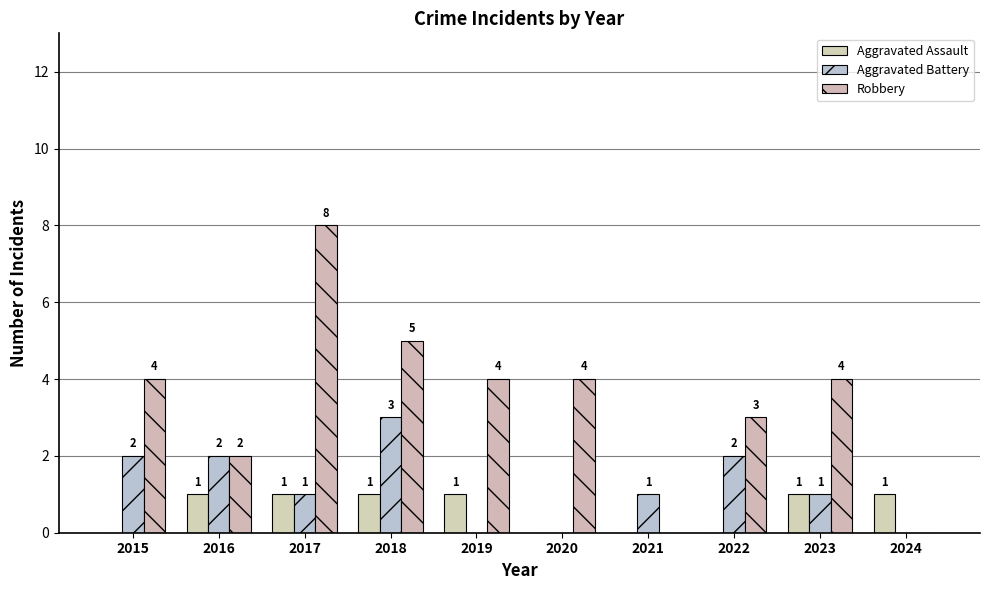

Rank the series by their average value, from highest to lowest.

Robbery, Aggravated Battery, Aggravated Assault